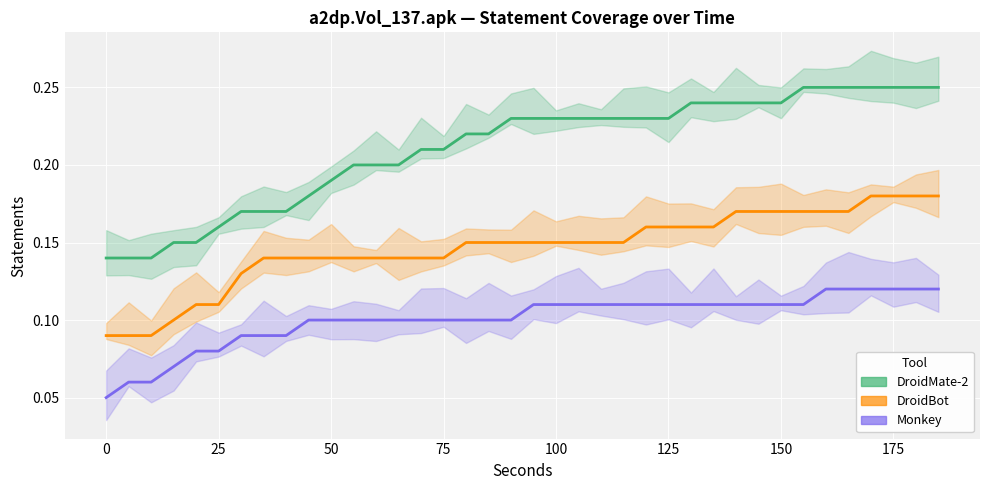

True or false: Monkey and DroidMate-2 intersect in this chart.

False